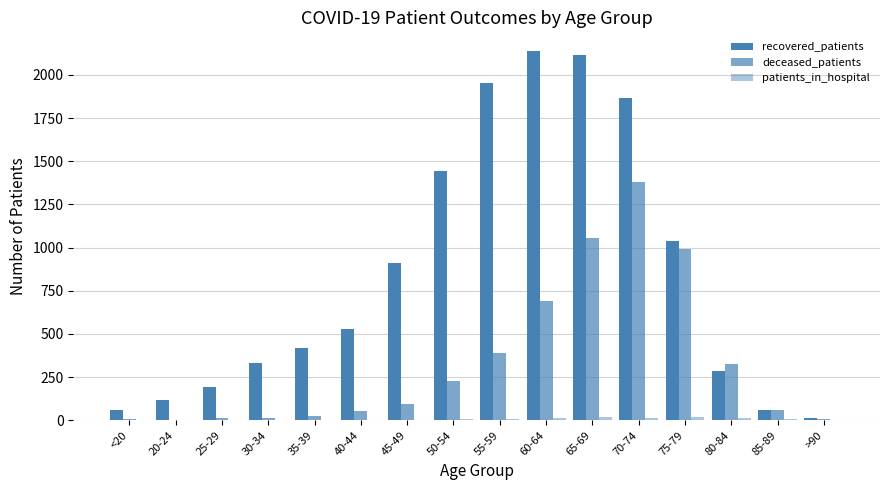

How many series are shown in this chart?

3